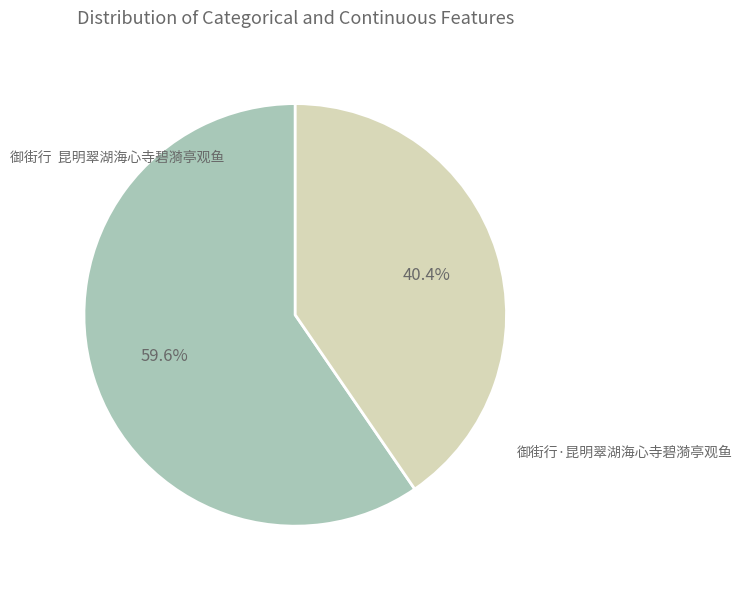

Is there a majority slice in this chart?

Yes